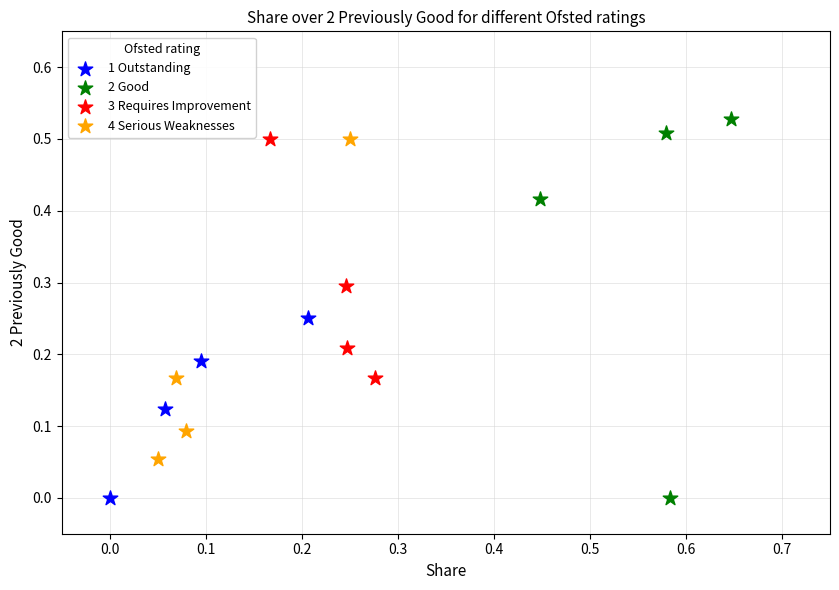

Which series contains the highest Y value?

2 Good